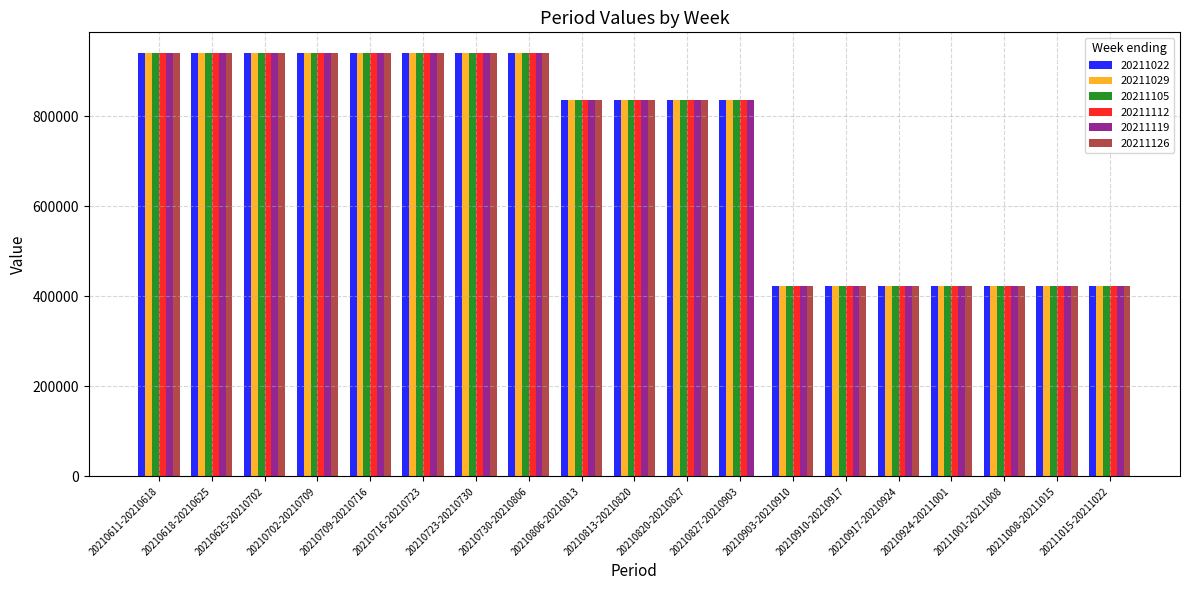

What is the sum of all 20211126 values?

12990548.7